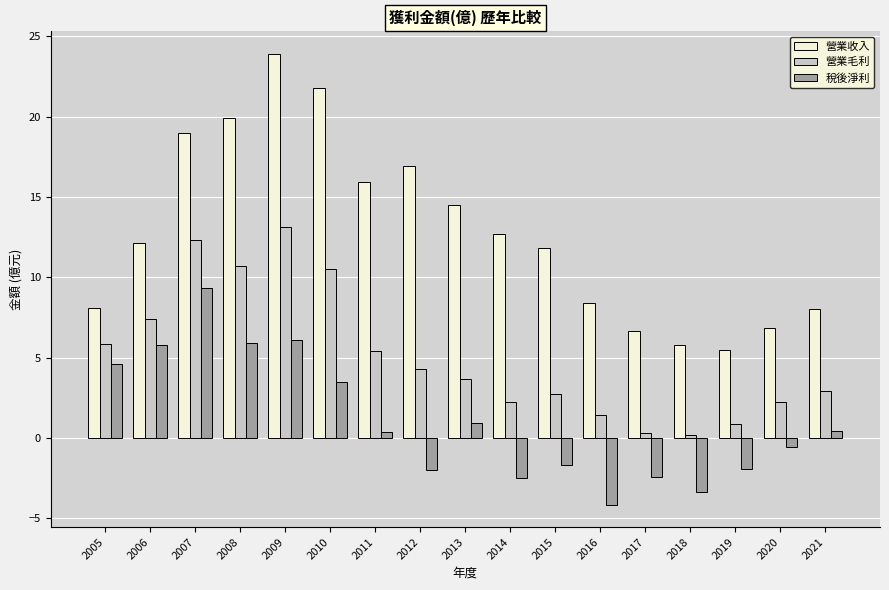

What are all the series names shown in the legend?

營業收入, 營業毛利, 稅後淨利